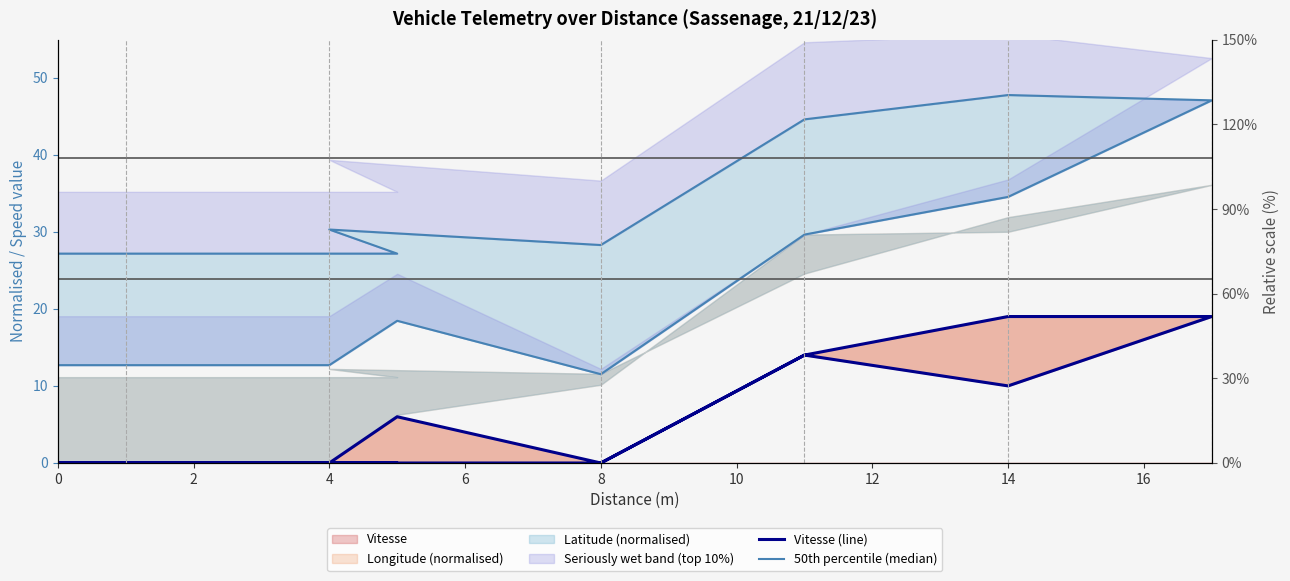

What is the sum of all Vitesse (line) values?

82.0